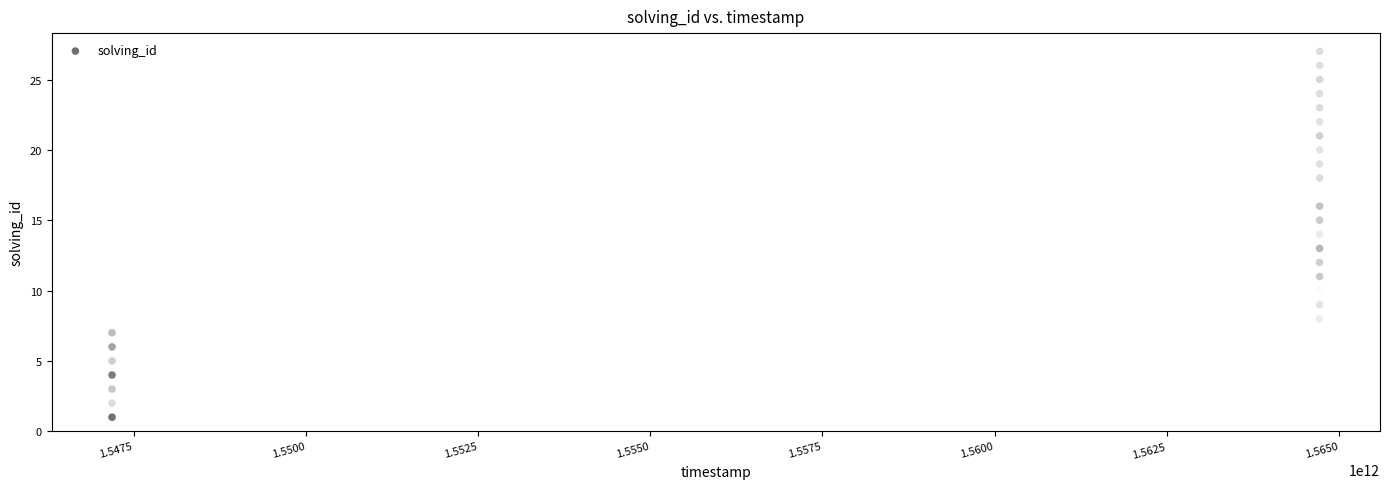

What is the range of X values (max minus min)?

17531653622